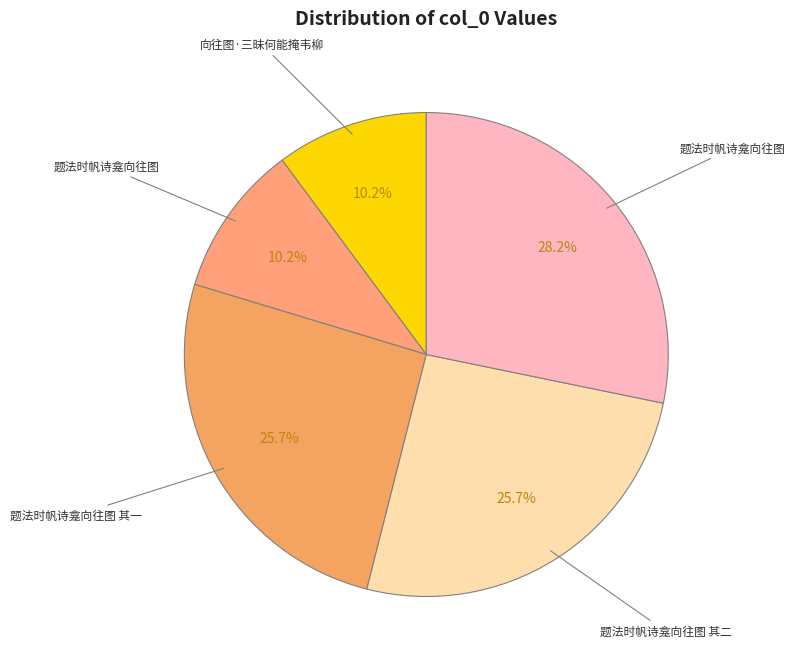

Count the number of slices in the pie.

5